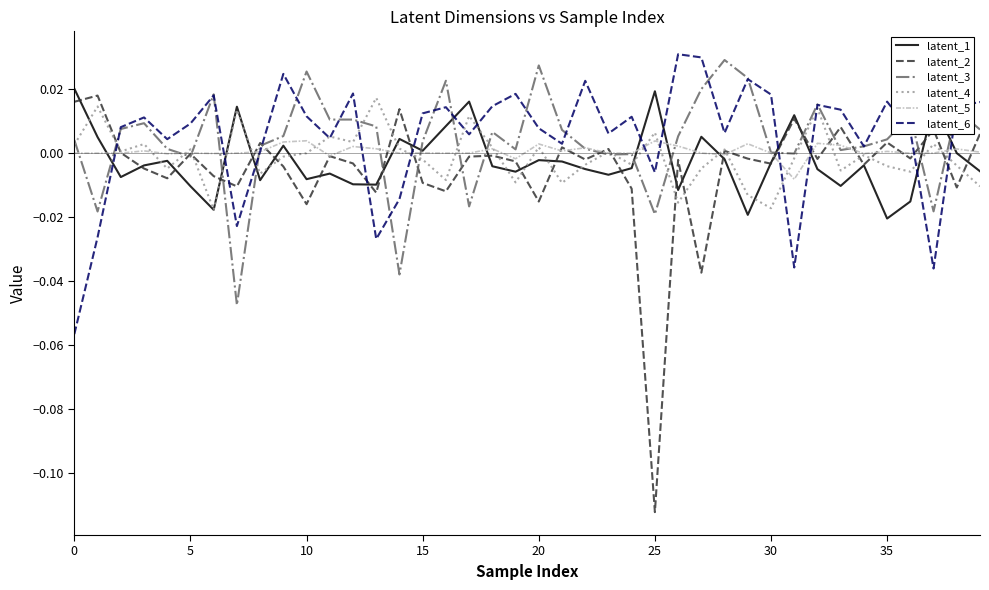

Which series has the widest spread of values?

latent_2